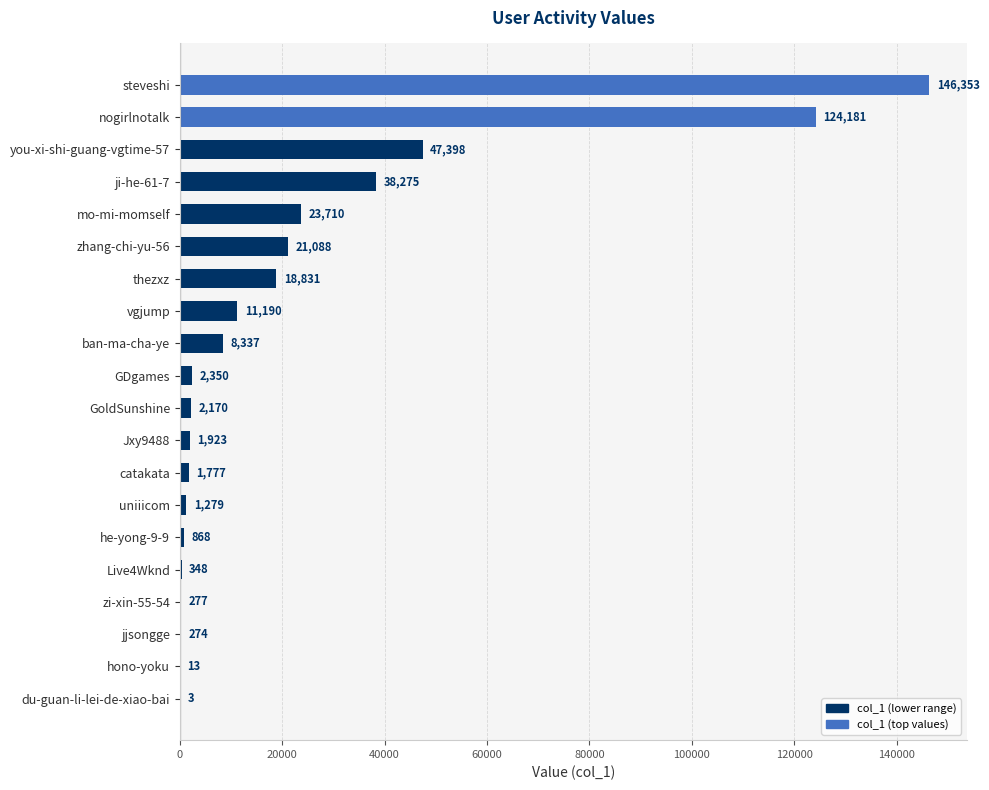

At which category does the chart reach its peak across all series?

steveshi